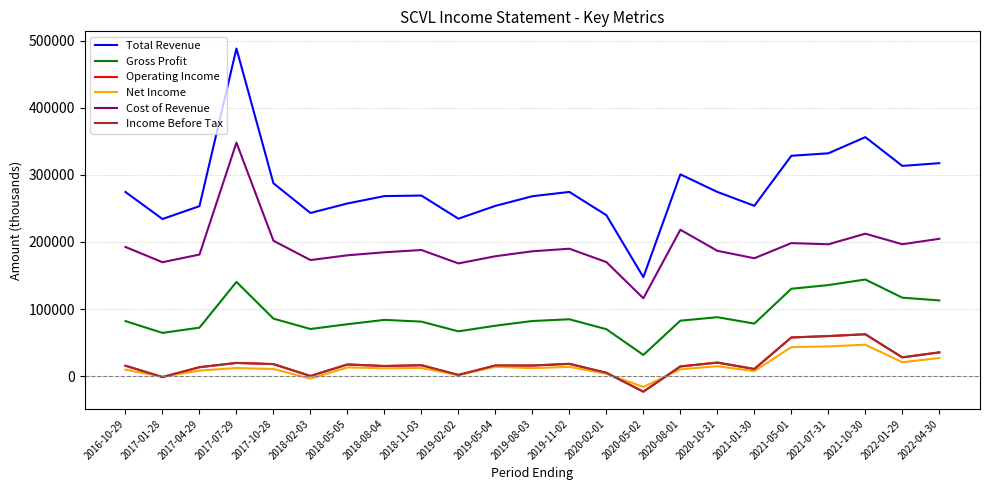

What position from the left is 2021-05-01?

19